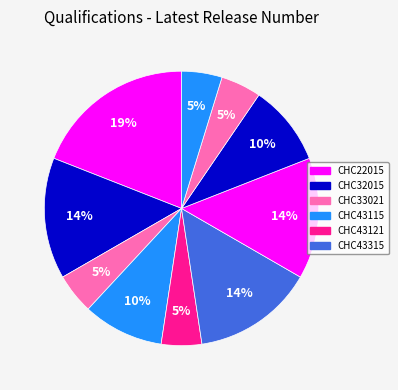

Does any single category account for the majority?

No